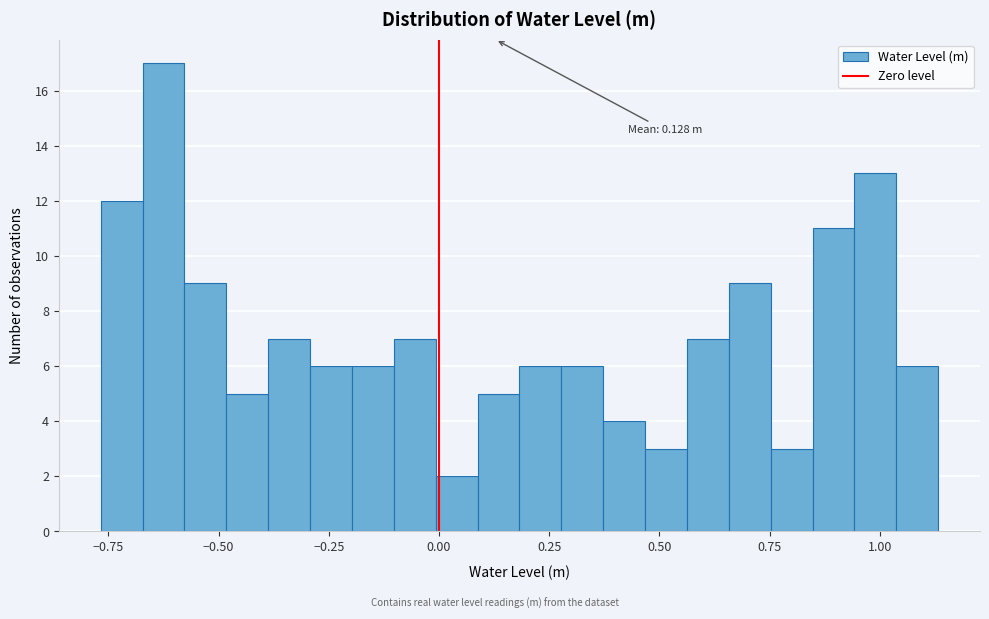

Around what value on the x-axis is the tallest bar? Give the approximate position of its centre, as read against the axis.

-0.60